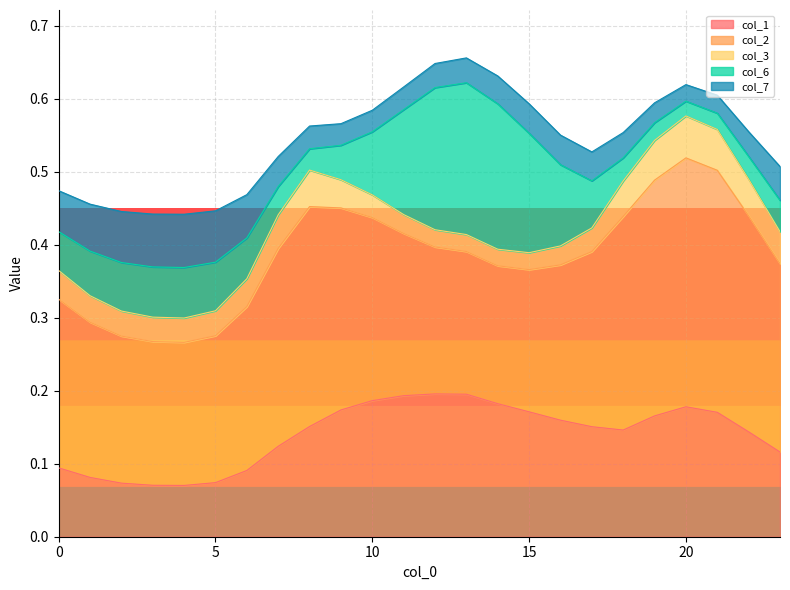

Reading left to right, list all the values displayed in this chart.

col_1: 0=0.1	1=0.1	2=0.1	3=0.1	4=0.1	5=0.1	6=0.1	7=0.1	8=0.2	9=0.2	10=0.2	11=0.2	12=0.2	13=0.2	14=0.2	15=0.2	16=0.2	17=0.2	18=0.1	19=0.2	20=0.2	21=0.2	22=0.1	23=0.1
col_2: 0=0.2	1=0.2	2=0.2	3=0.2	4=0.2	5=0.2	6=0.2	7=0.3	8=0.3	9=0.3	10=0.3	11=0.2	12=0.2	13=0.2	14=0.2	15=0.2	16=0.2	17=0.2	18=0.3	19=0.3	20=0.3	21=0.3	22=0.3	23=0.3
col_3: 0=0.0	1=0.0	2=0.0	3=0.0	4=0.0	5=0.0	6=0.0	7=0.0	8=0.1	9=0.0	10=0.0	11=0.0	12=0.0	13=0.0	14=0.0	15=0.0	16=0.0	17=0.0	18=0.0	19=0.1	20=0.1	21=0.1	22=0.1	23=0.0
col_6: 0=0.1	1=0.1	2=0.1	3=0.1	4=0.1	5=0.1	6=0.1	7=0.0	8=0.0	9=0.0	10=0.1	11=0.1	12=0.2	13=0.2	14=0.2	15=0.2	16=0.1	17=0.1	18=0.0	19=0.0	20=0.0	21=0.0	22=0.0	23=0.0
col_7: 0=0.1	1=0.1	2=0.1	3=0.1	4=0.1	5=0.1	6=0.1	7=0.0	8=0.0	9=0.0	10=0.0	11=0.0	12=0.0	13=0.0	14=0.0	15=0.0	16=0.0	17=0.0	18=0.0	19=0.0	20=0.0	21=0.0	22=0.0	23=0.0